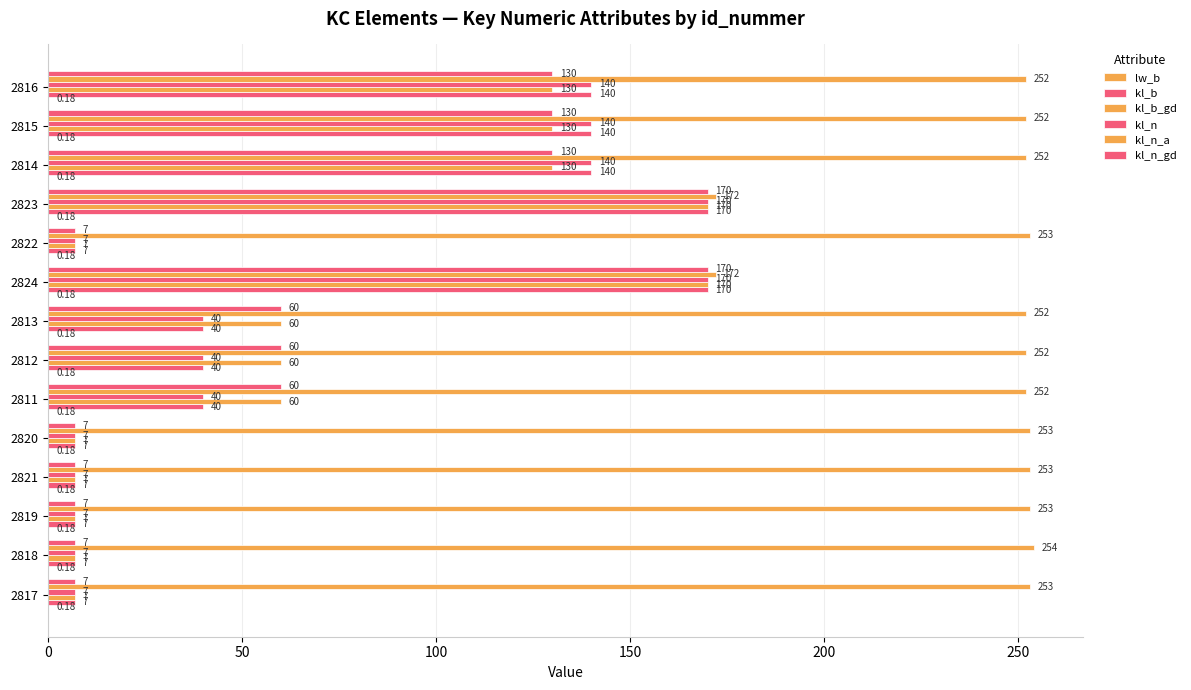

Count the number of data series in this chart.

6